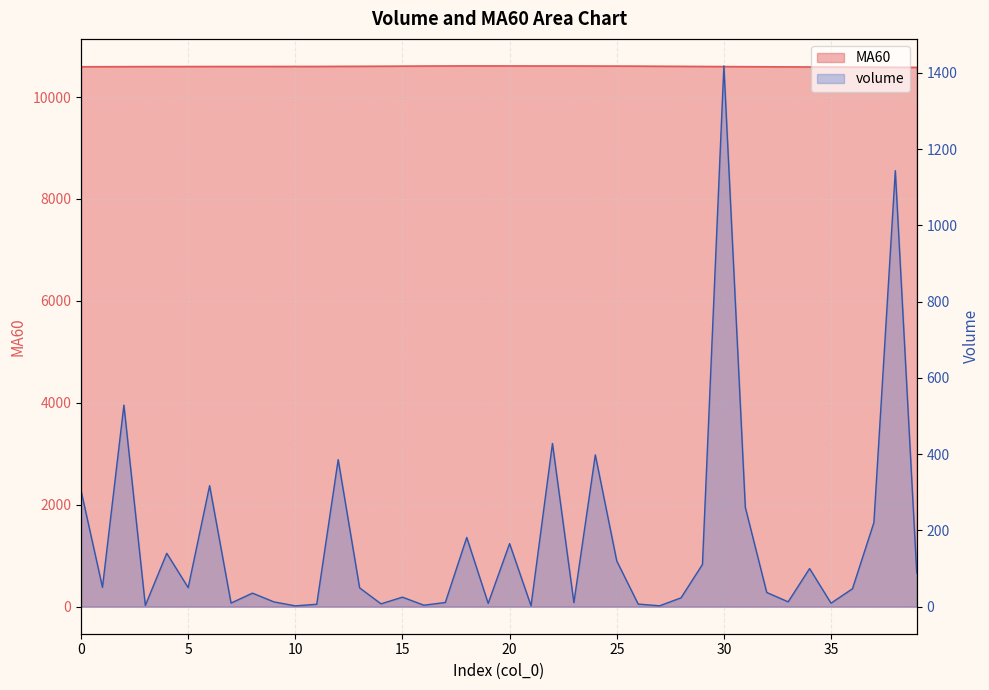

Which series changed the most between 12 and 38?

volume